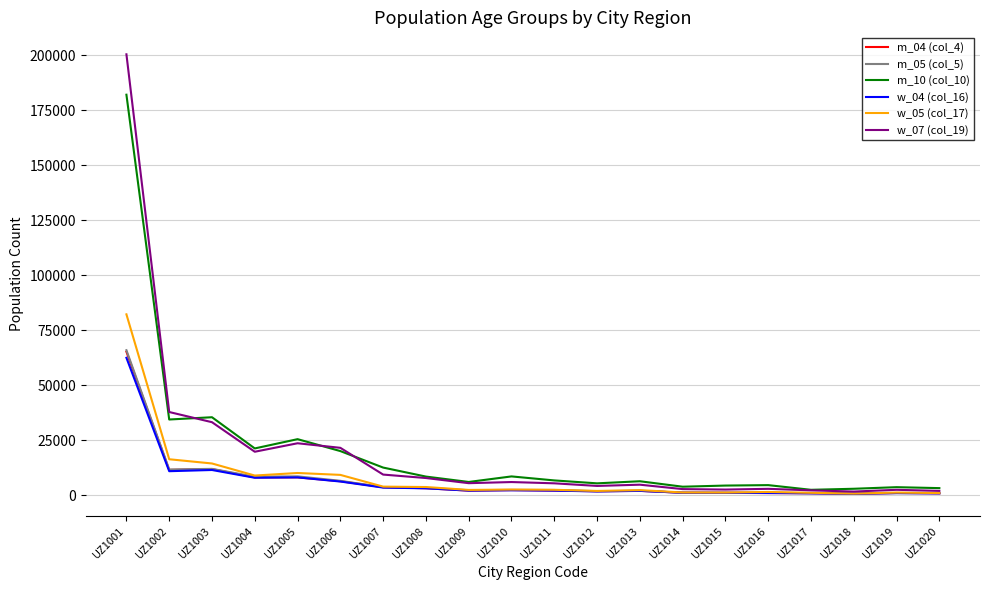

The value of w_07 (col_19) at UZ1010 is 6013. True or false?

True